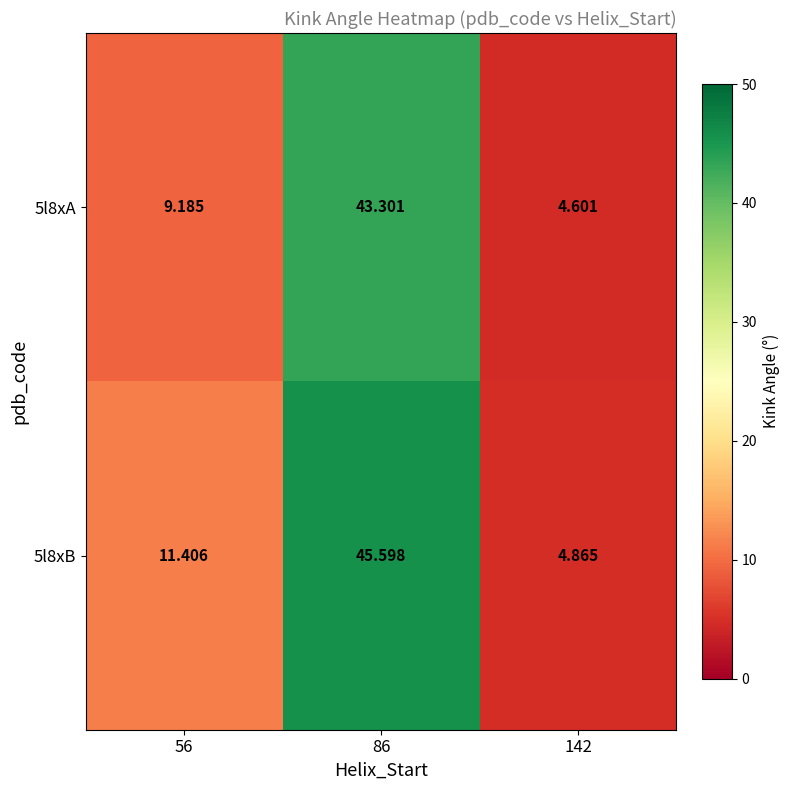

Reading right to left, transcribe all the data shown in this chart.

5l8xA: 142=4.6	86=43.3	56=9.2
5l8xB: 142=4.9	86=45.6	56=11.4